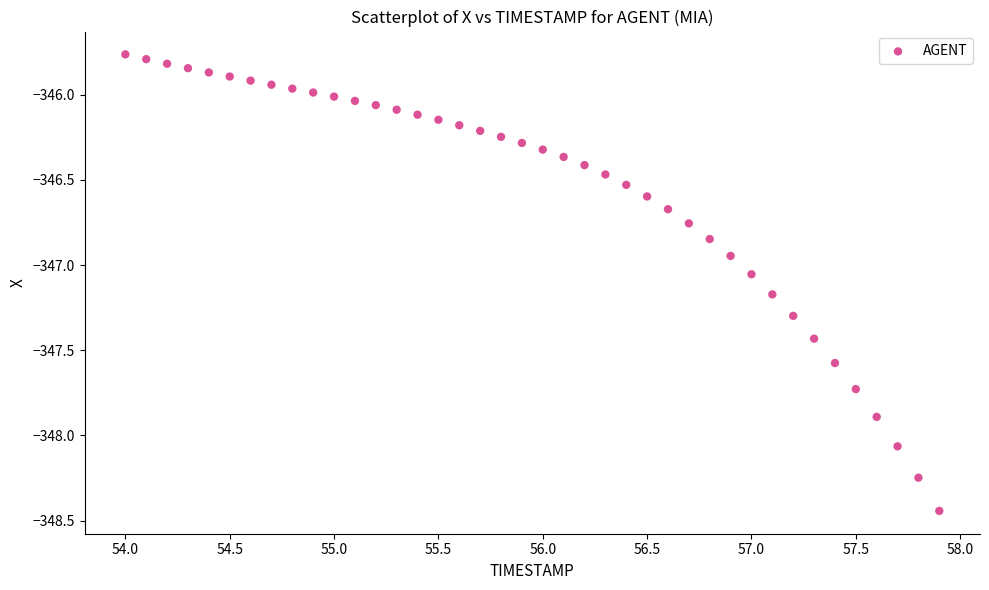

What is the range of X values (max minus min)?

3.9